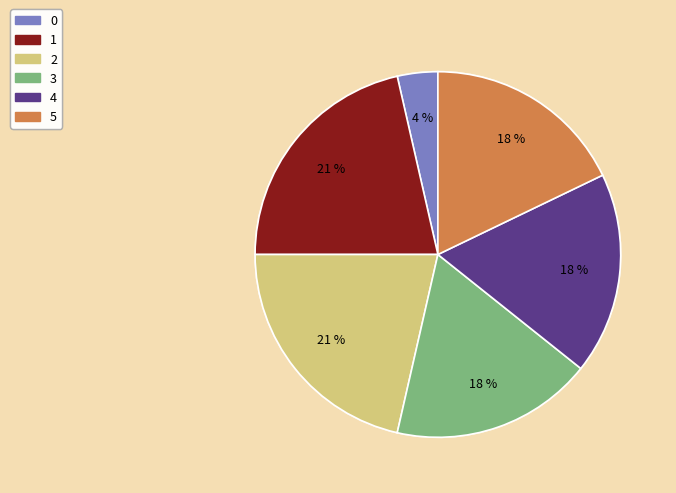

Is 0 the majority of the pie?

No